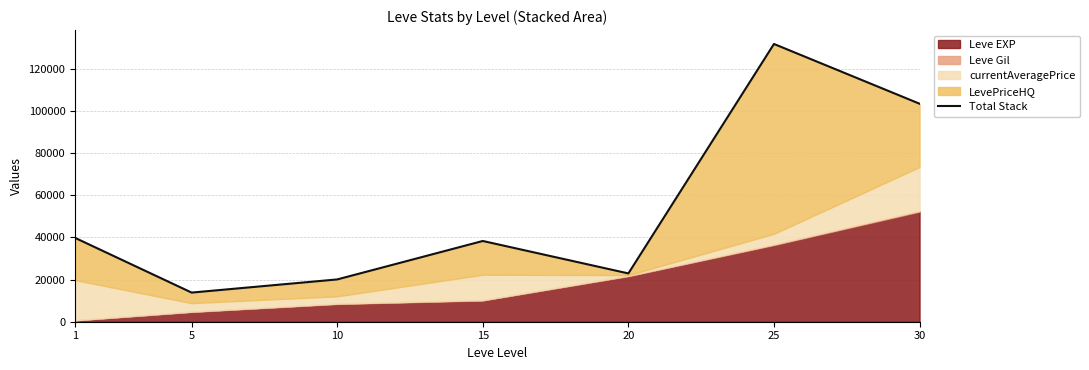

Which label corresponds to the smallest value in the chart?

5